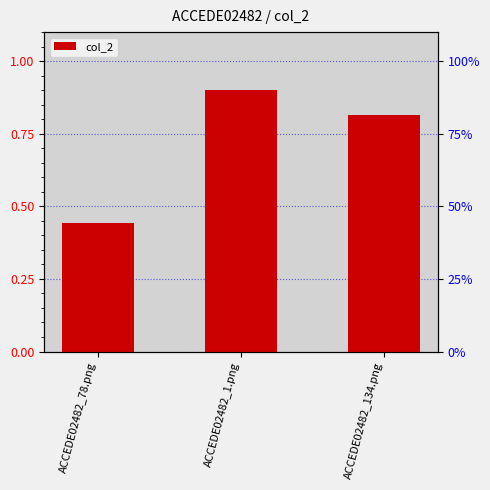

Reading left to right, what are all the values shown in this chart?

0.4	0.9	0.8